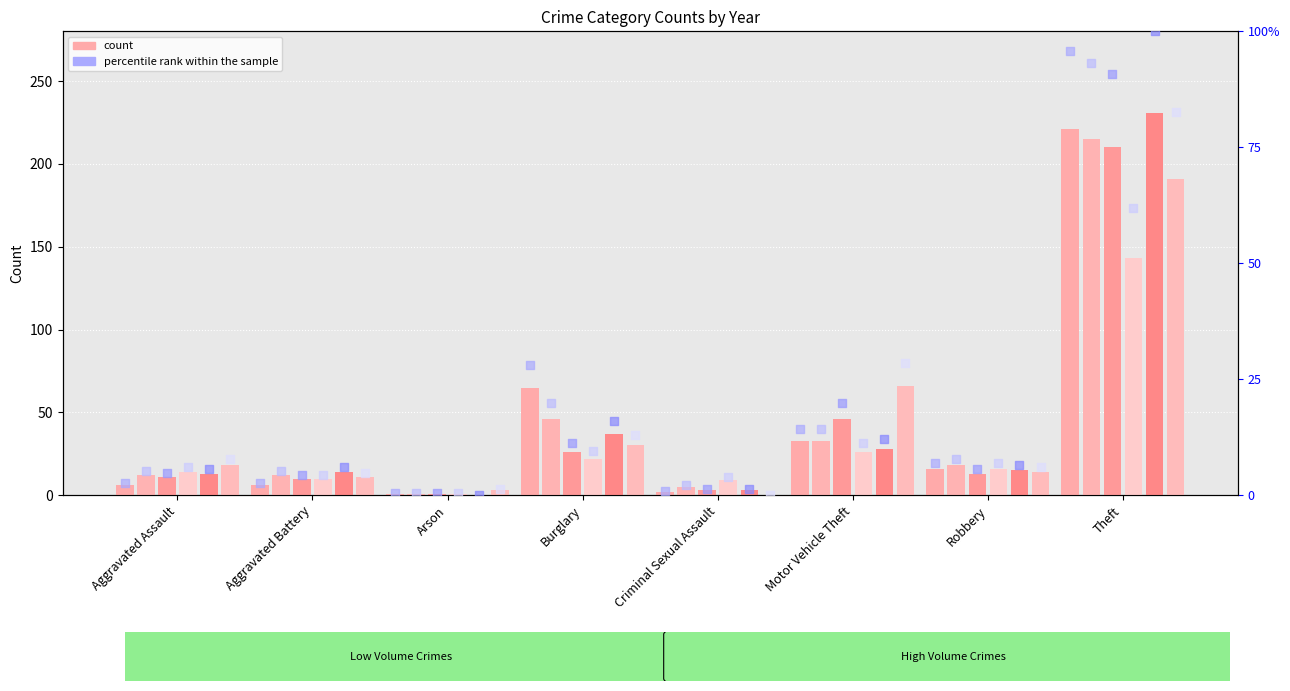

At how many categories does at least one series exceed 8?

7